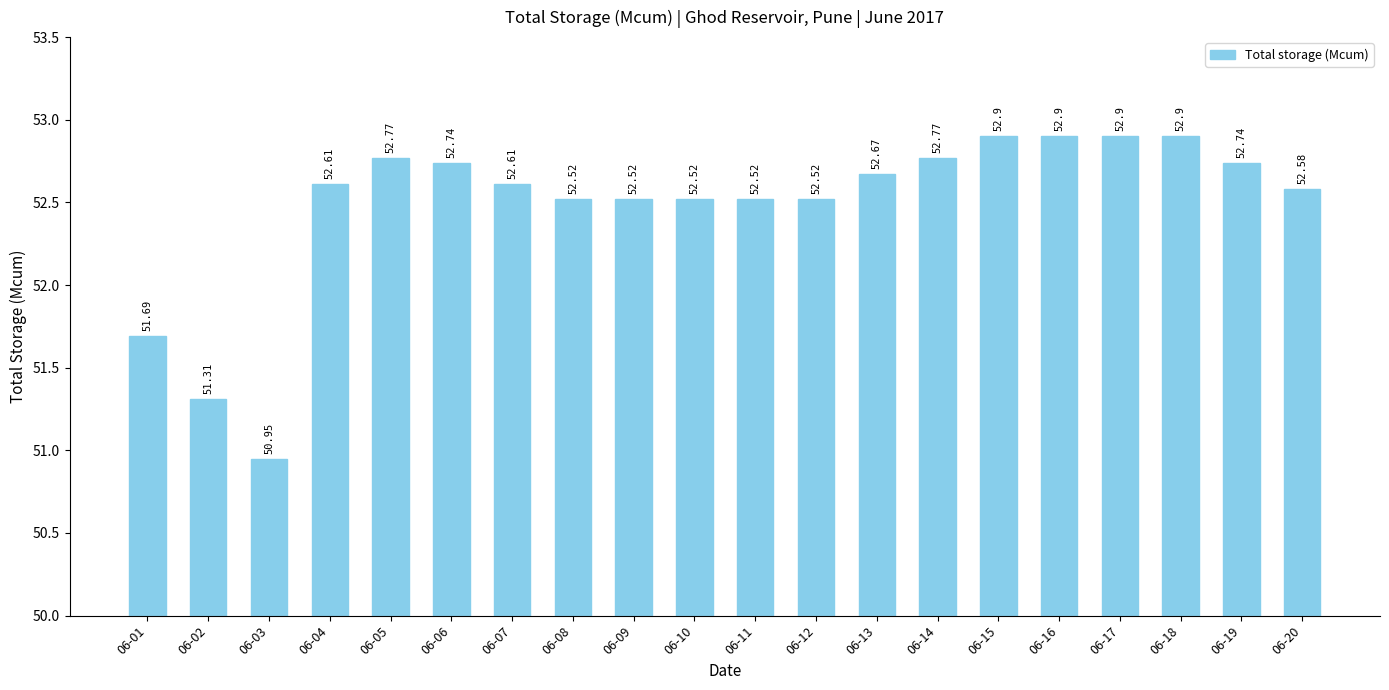

What is the change in value from 06-09 to 06-20?

+0.1